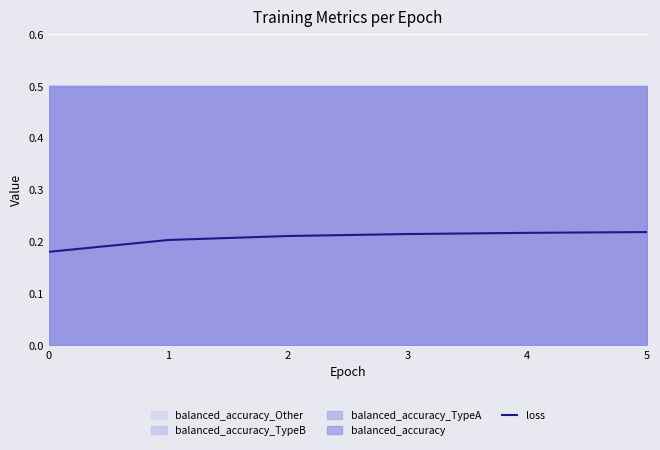

What is the average value?

0.2